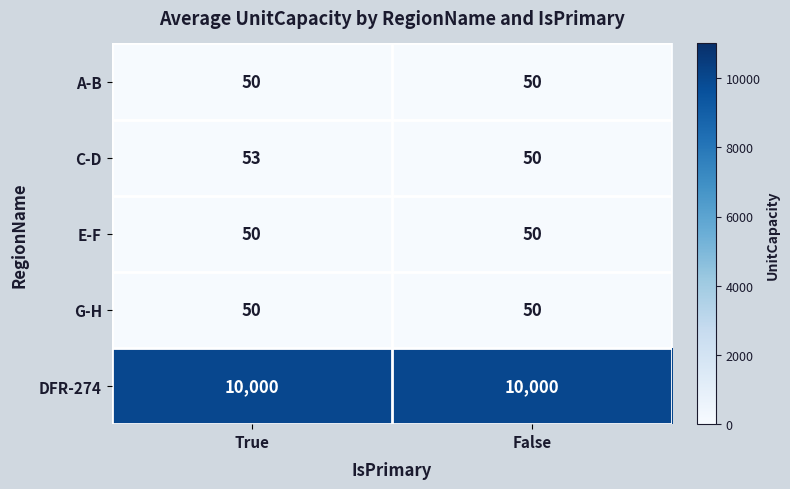

Which category has the lowest value in the C-D series?

False